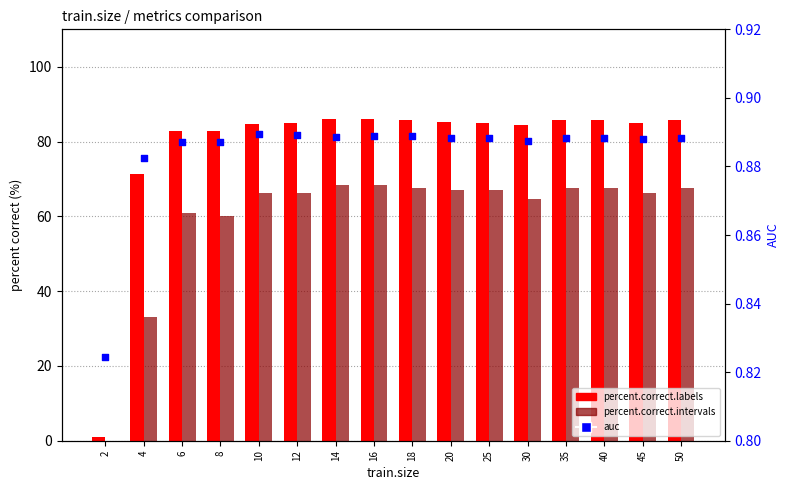

What are all the series names shown in the legend?

percent.correct.labels, percent.correct.intervals, auc